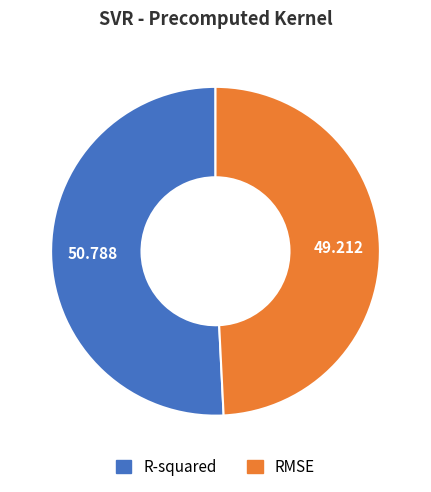

The RMSE slice represents 49% of the pie. True or false?

True